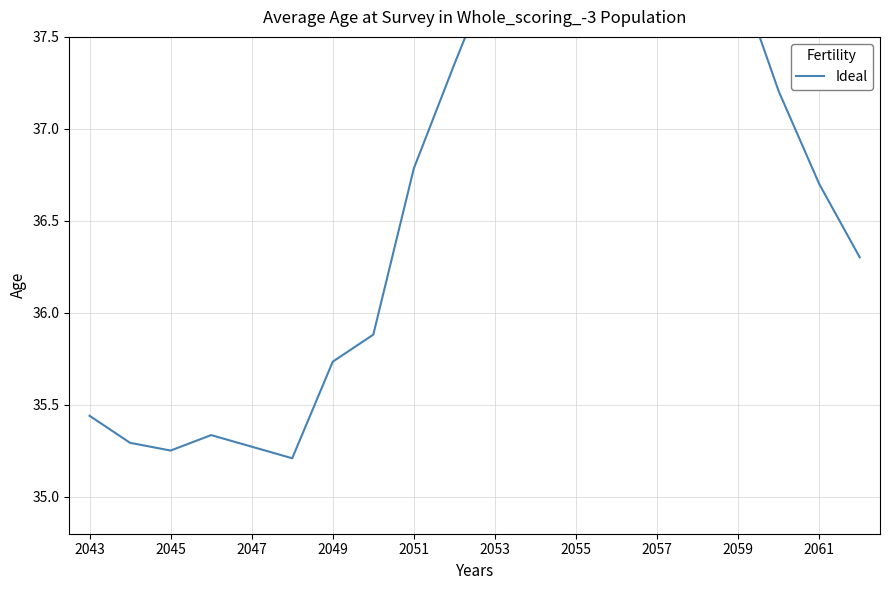

What is the smallest value displayed?

35.2